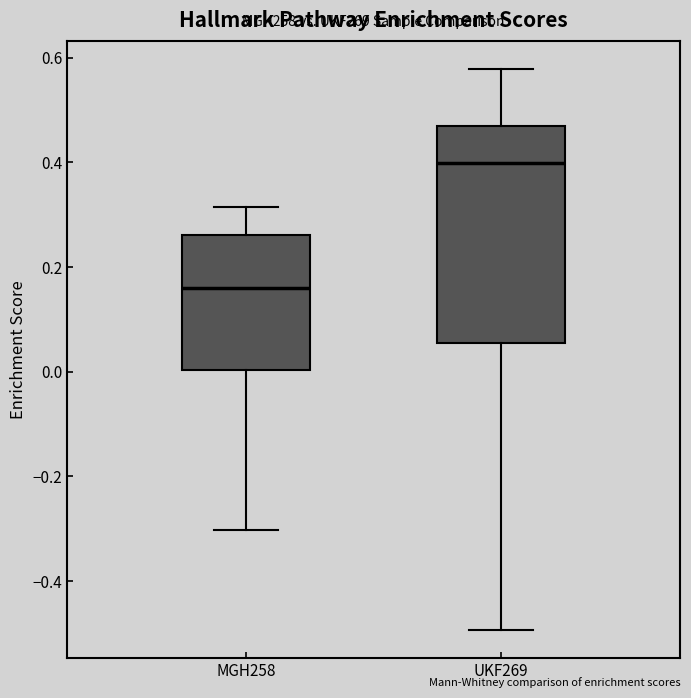

Which box is the tallest, from its lower edge to its upper edge?

UKF269